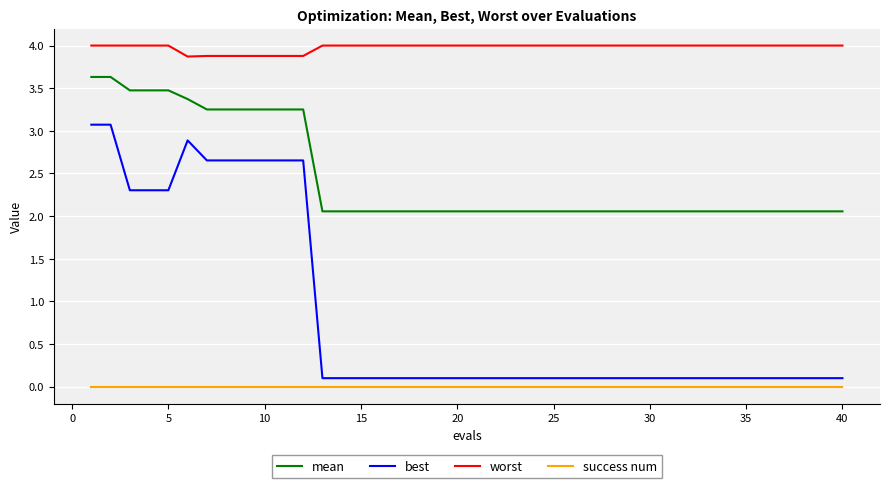

What is the difference between the maximum and minimum values in the best series?

3.0